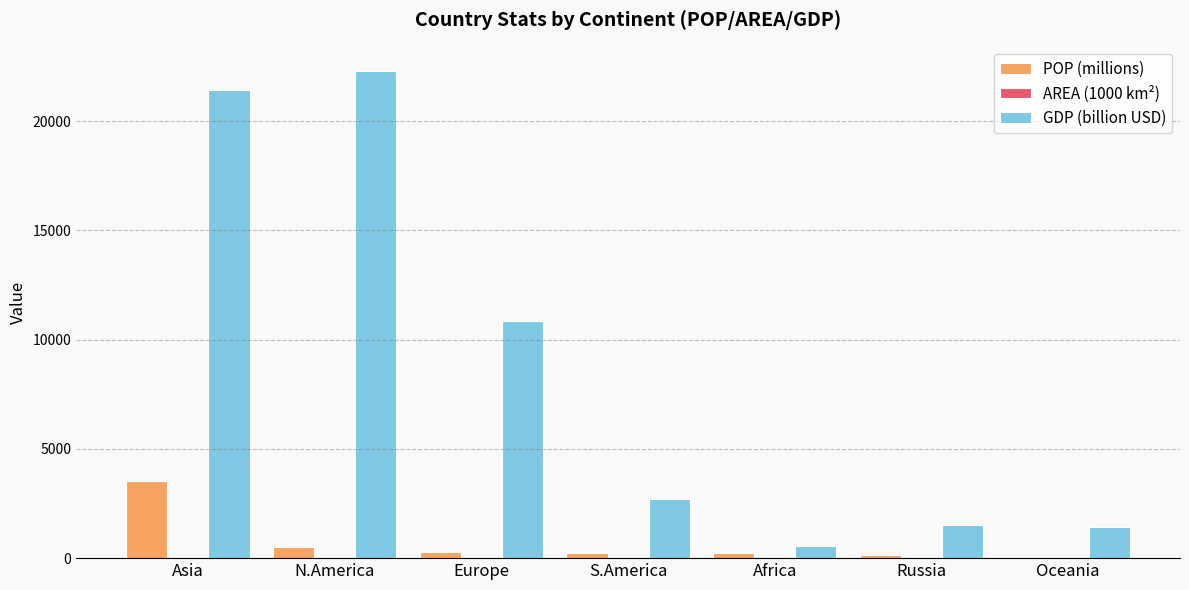

At which category does the chart reach its peak across all series?

N.America